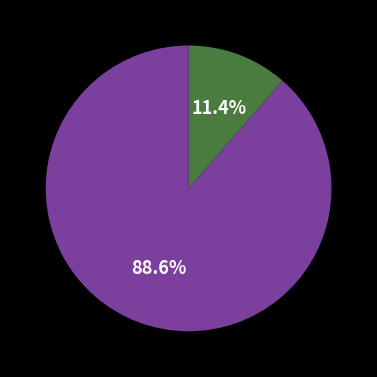

Is there a majority slice in this chart?

Yes